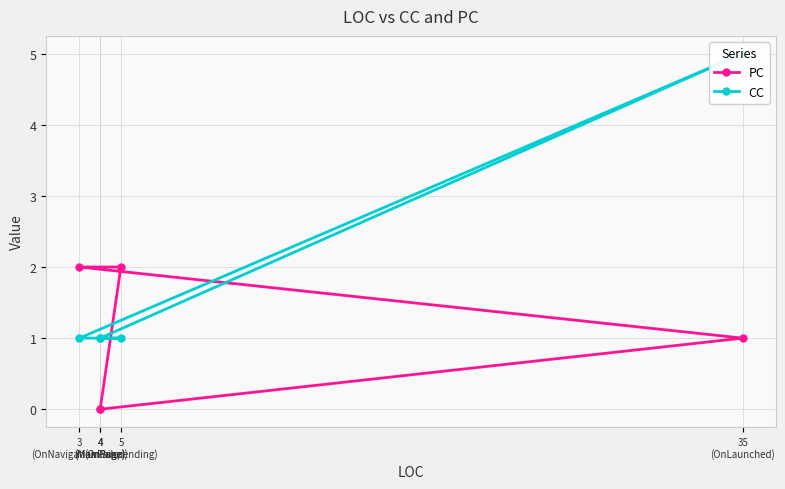

Where do PC and CC first cross each other?

35
(OnLaunched) and 3
(OnNavigationFailed)